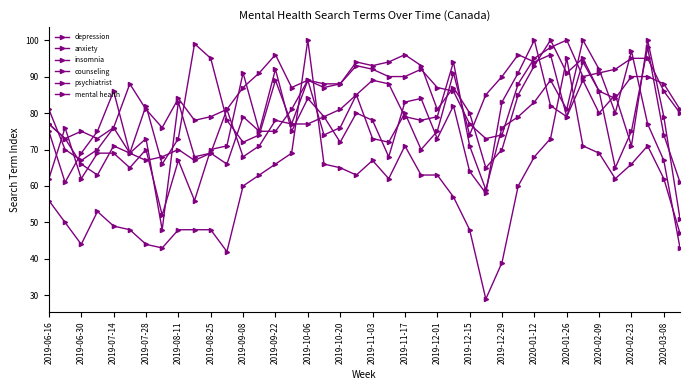

How many lines are shown in the chart?

6